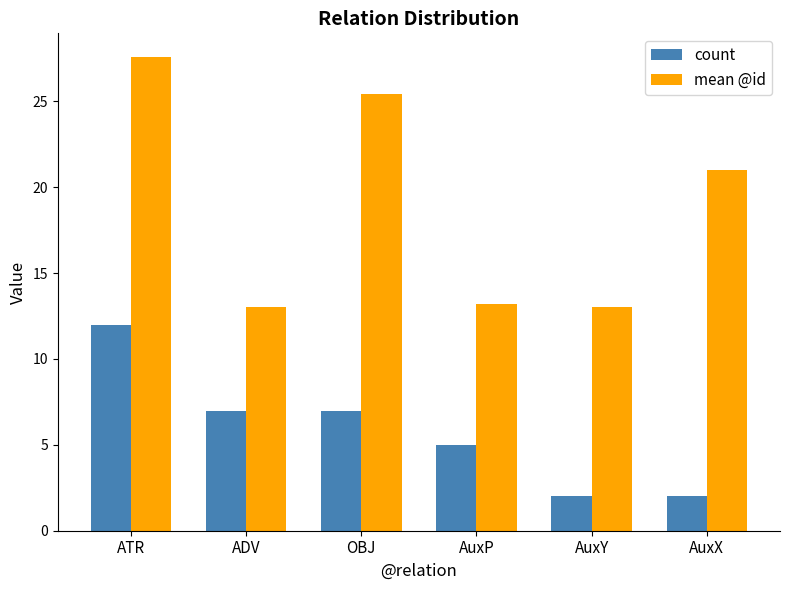

Is the value of mean @id at AuxY greater than the value of count at OBJ?

Yes